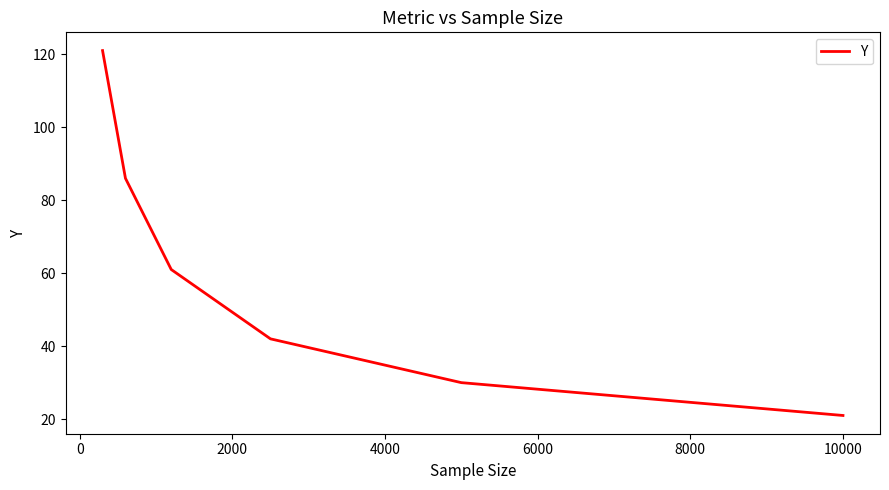

What is the smallest value displayed?

21